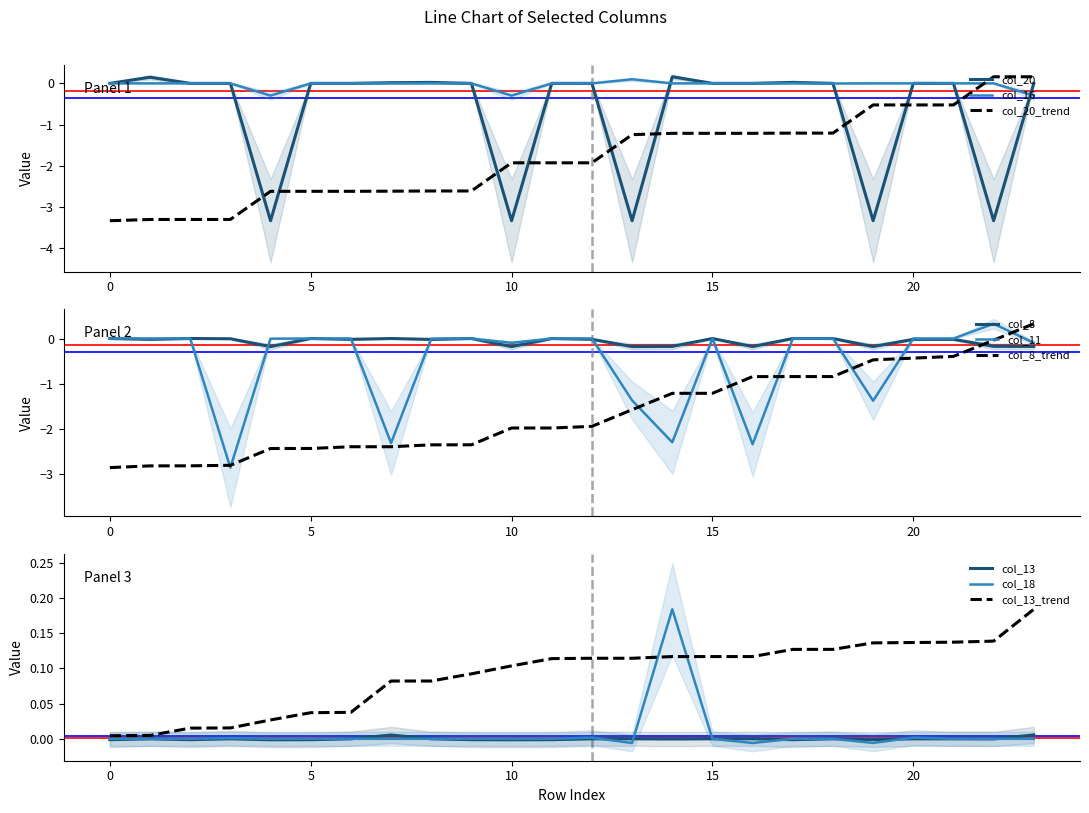

What is the lowest value of the col_16 series?

-0.3